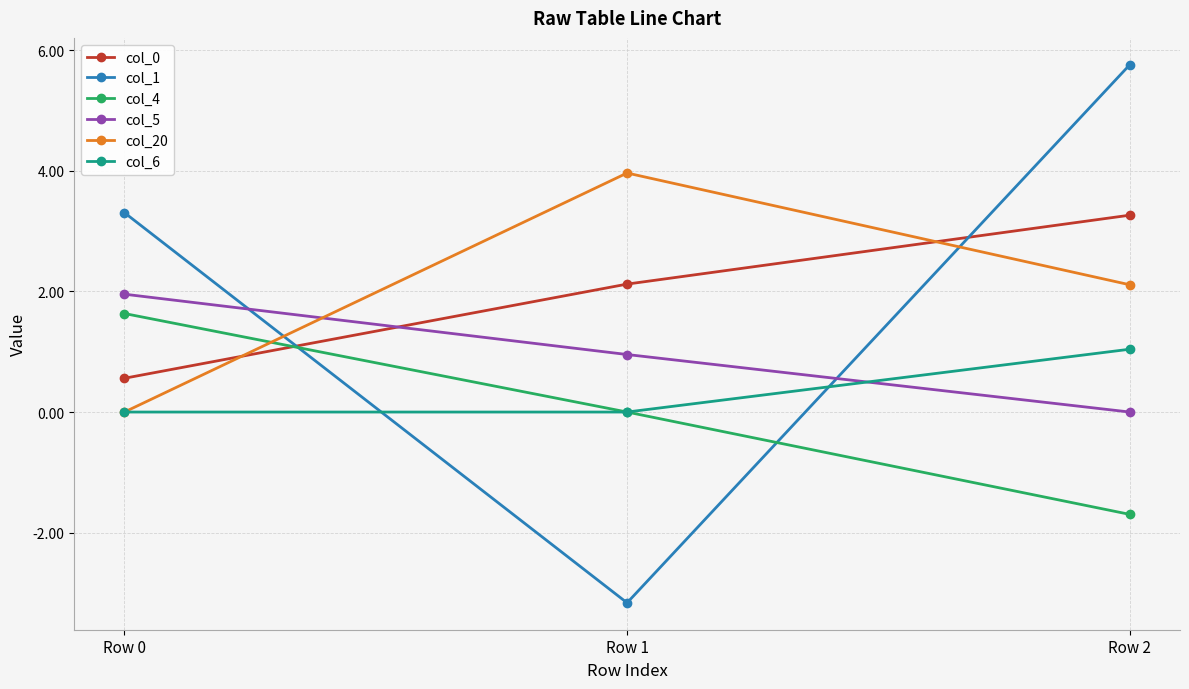

True or false: col_5 has a value of 0.5 at Row 1.

False